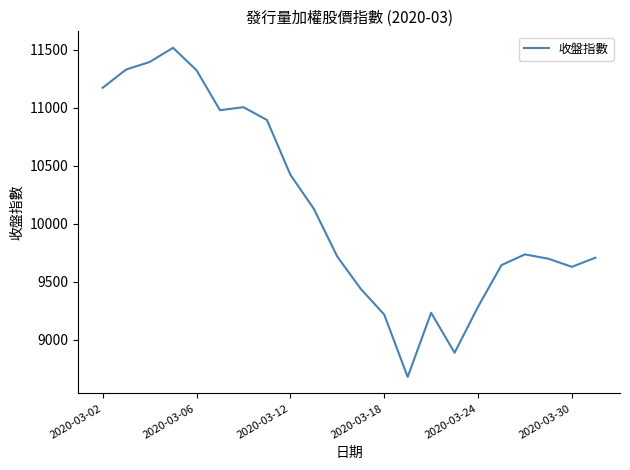

What is the smallest value displayed?

8681.3